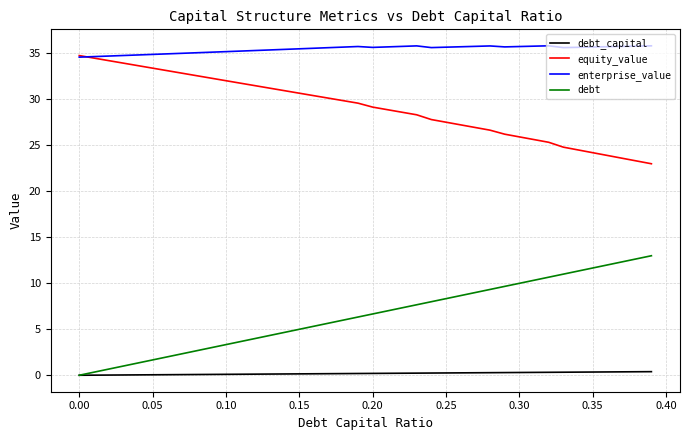

Which series has the largest total across all categories?

enterprise_value